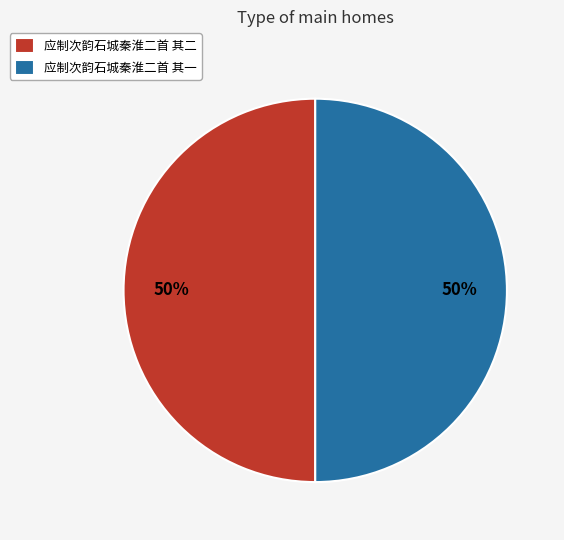

What percentage is the 应制次韵石城秦淮二首 其二 slice, to the nearest percent?

50%